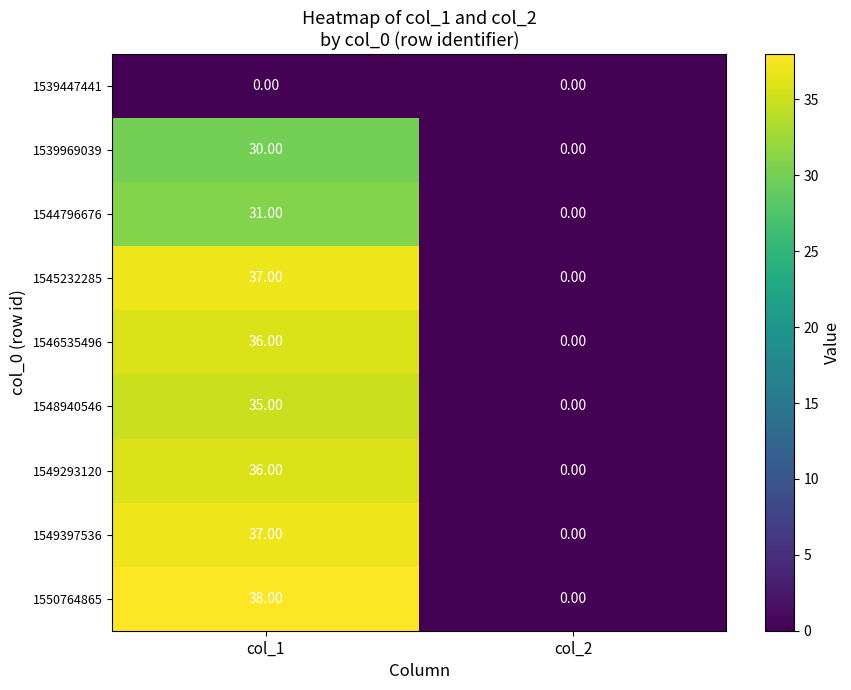

How many positive values does the 1539969039 series have?

1